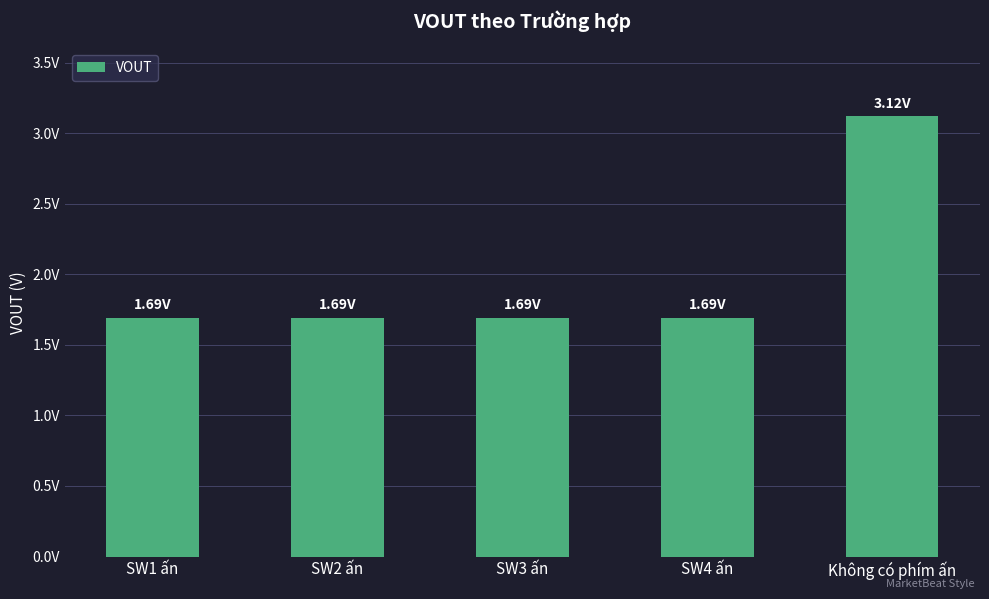

What is the sum of all values?

9.9